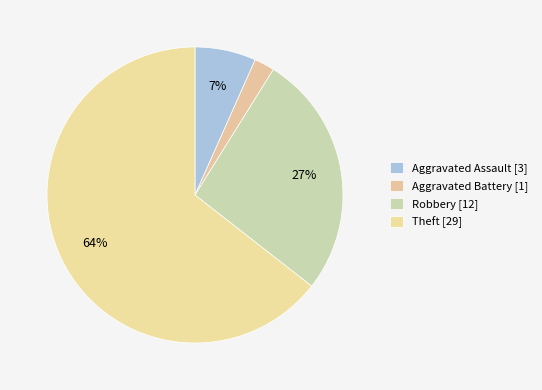

Count the number of slices in the pie.

4